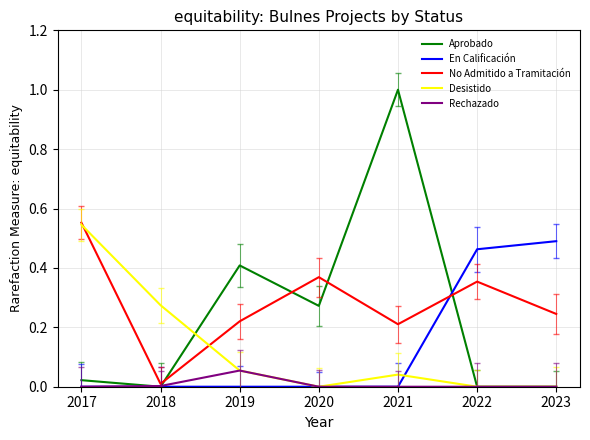

What is the sum of all Aprobado values?

1.7